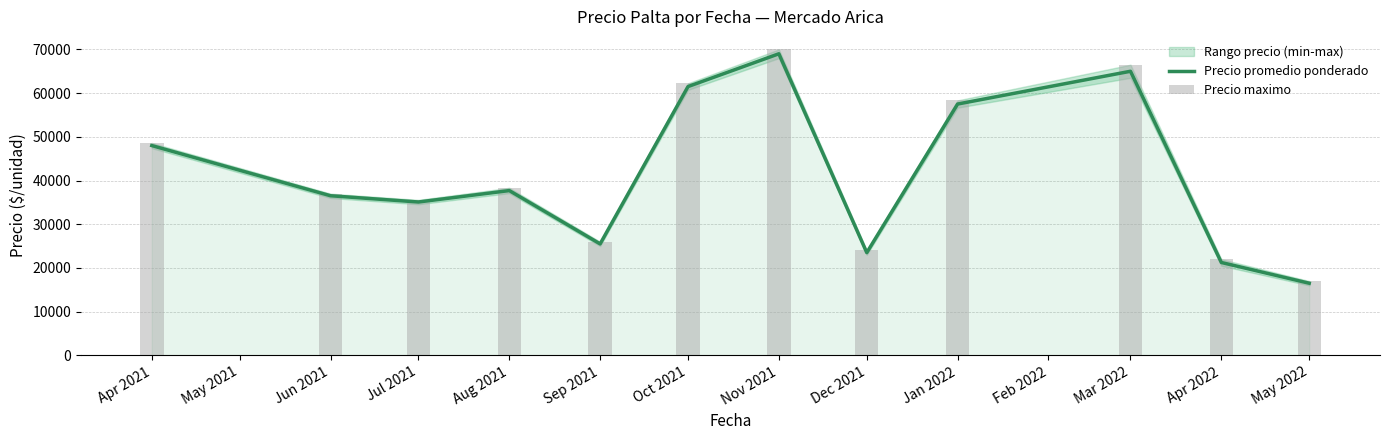

The Precio promedio ponderado series shows 65000.0 at Mar 2022. True or false?

True